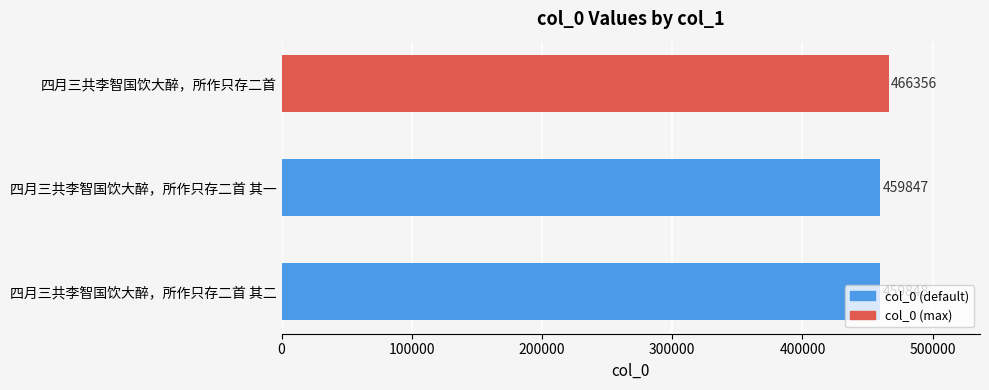

How many categories are shown in the chart?

3